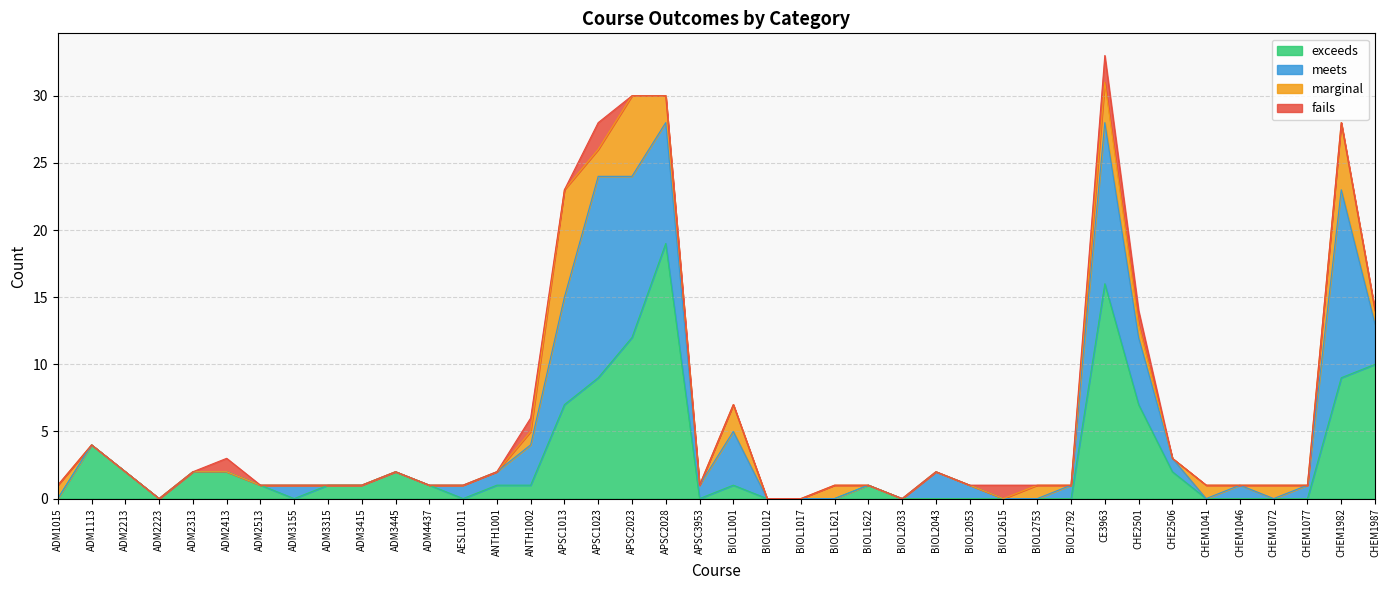

Which category has the highest value in the marginal series?

APSC1013